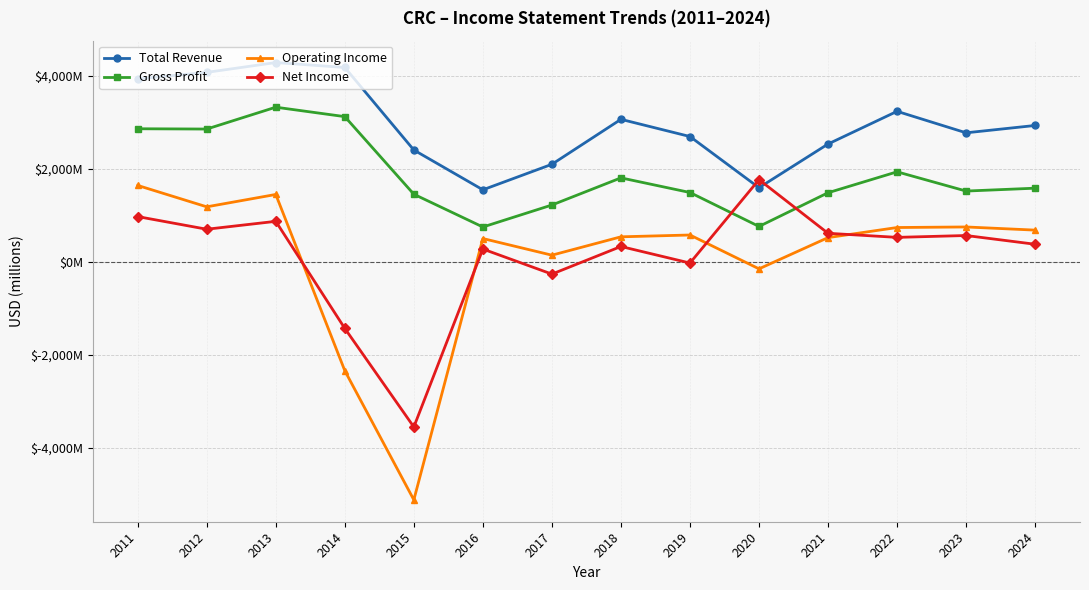

What are all the series names shown in the legend?

Total Revenue, Gross Profit, Operating Income, Net Income